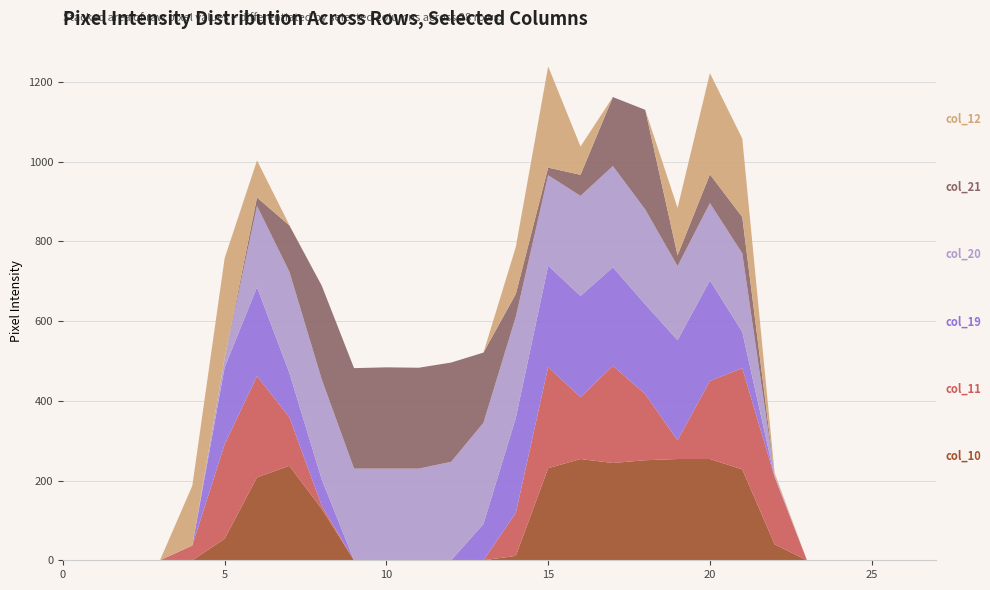

Reading left to right, extract all data points from this chart.

col_10: 0=0	1=0	2=0	3=0	4=0	5=54	6=208	7=237	8=129	9=0	10=0	11=0	12=0	13=0	14=11	15=231	16=254	17=244	18=251	19=254	20=254	21=228	22=40	23=0	24=0	25=0	26=0	27=0
col_11: 0=0	1=0	2=0	3=0	4=37	5=237	6=254	7=122	8=8	9=0	10=0	11=0	12=0	13=0	14=108	15=254	16=155	17=244	18=166	19=47	20=196	21=254	22=169	23=0	24=0	25=0	26=0	27=0
col_19: 0=0	1=0	2=0	3=0	4=0	5=193	6=223	7=111	8=66	9=0	10=0	11=0	12=0	13=91	14=238	15=254	16=254	17=247	18=225	19=251	20=252	21=91	22=0	23=0	24=0	25=0	26=0	27=0
col_20: 0=0	1=0	2=0	3=0	4=0	5=23	6=204	7=254	8=251	9=230	10=230	11=230	12=247	13=254	14=254	15=227	16=251	17=254	18=238	19=186	20=194	21=197	22=5	23=0	24=0	25=0	26=0	27=0
col_21: 0=0	1=0	2=0	3=0	4=0	5=0	6=21	7=116	8=235	9=252	10=254	11=253	12=249	13=176	14=57	15=19	16=53	17=173	18=250	19=27	20=72	21=91	22=0	23=0	24=0	25=0	26=0	27=0
col_12: 0=0	1=0	2=0	3=0	4=150	5=251	6=93	7=1	8=0	9=0	10=0	11=0	12=0	13=0	14=118	15=254	16=71	17=0	18=0	19=119	20=254	21=197	22=5	23=0	24=0	25=0	26=0	27=0